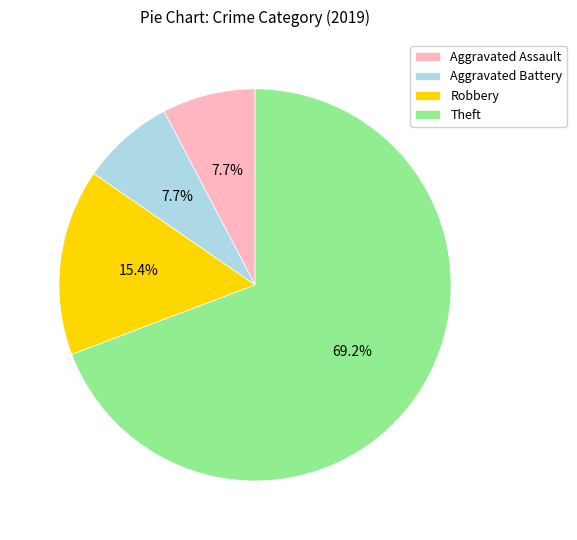

How many slices are in this pie chart?

4